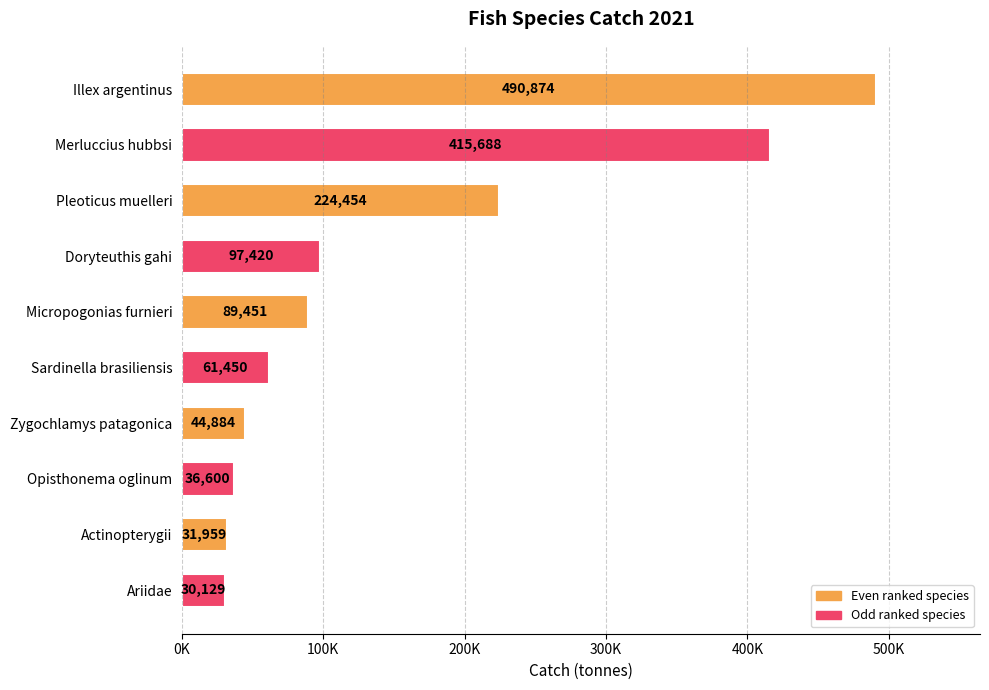

Are the bars horizontal?

Yes